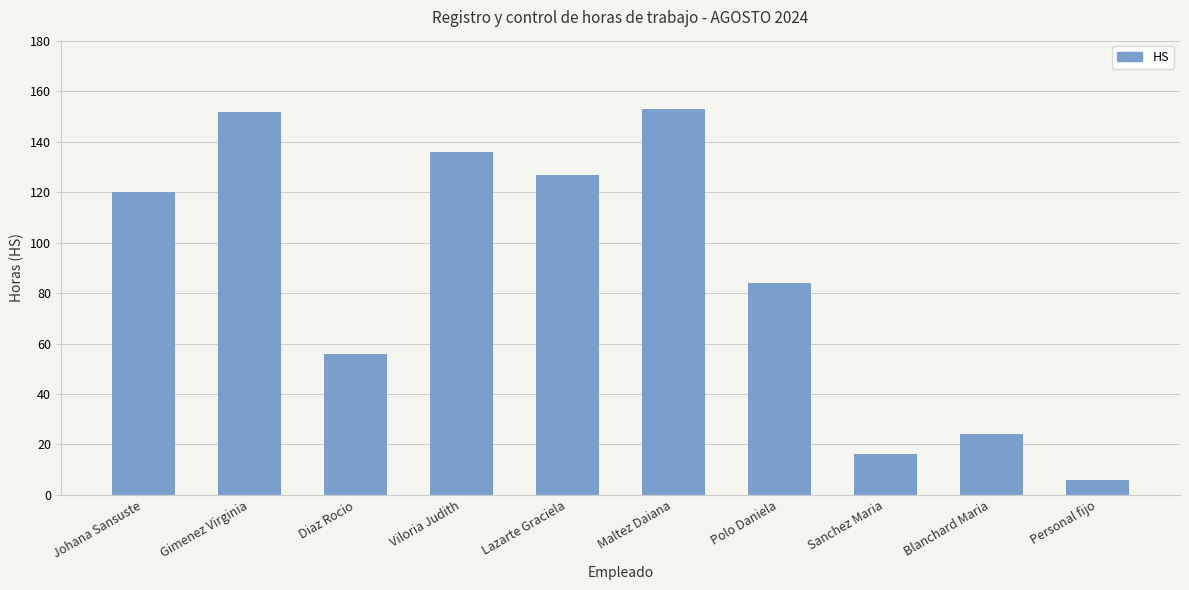

Between Diaz Rocio and Johana Sansuste, which is larger?

Johana Sansuste